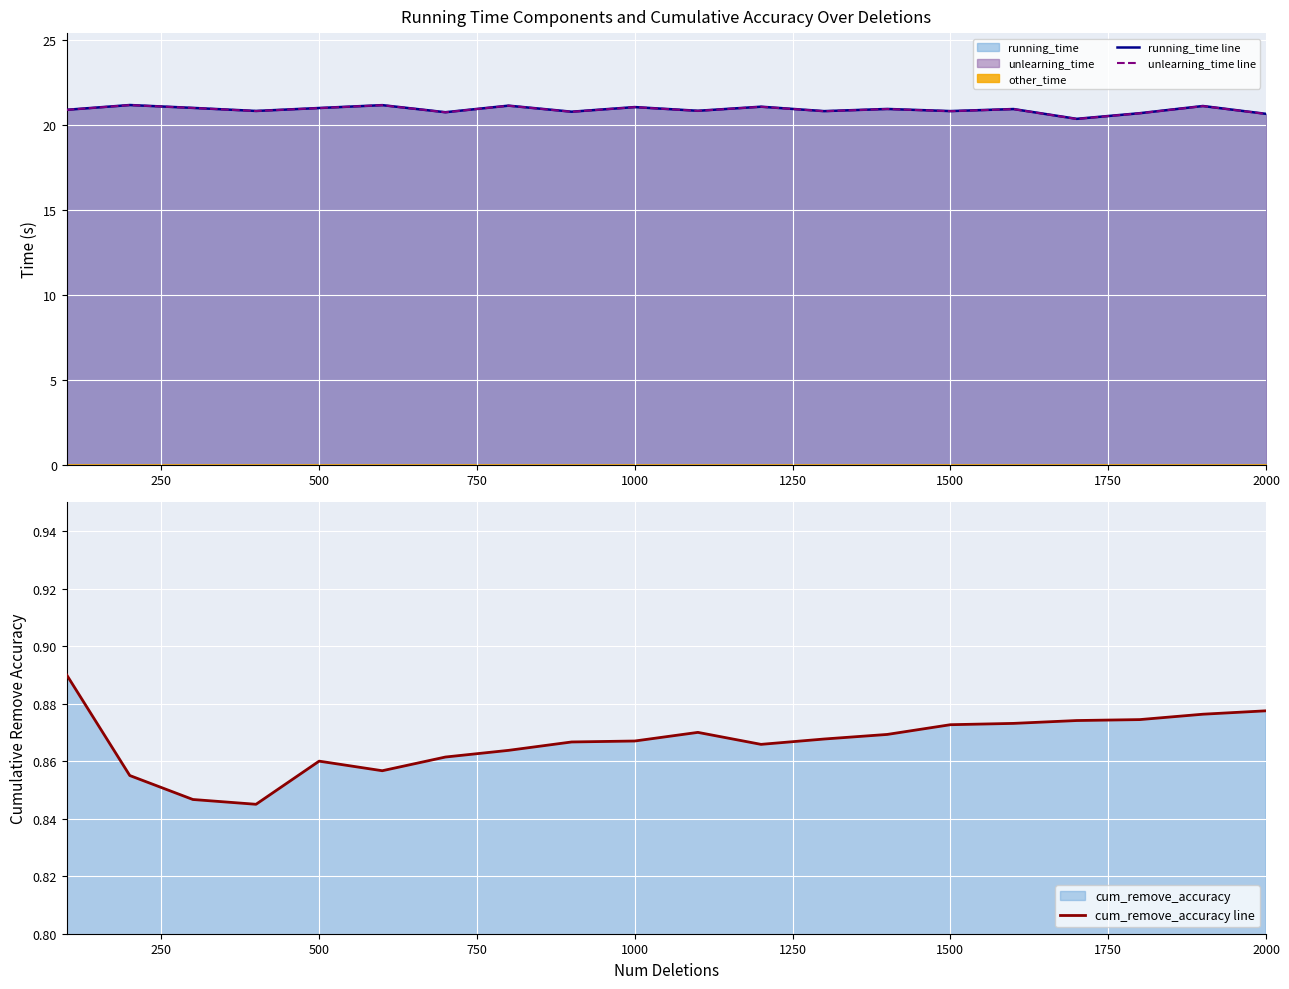

Rank the series by their maximum value, from lowest to highest.

cum_remove_accuracy line, unlearning_time line, running_time line